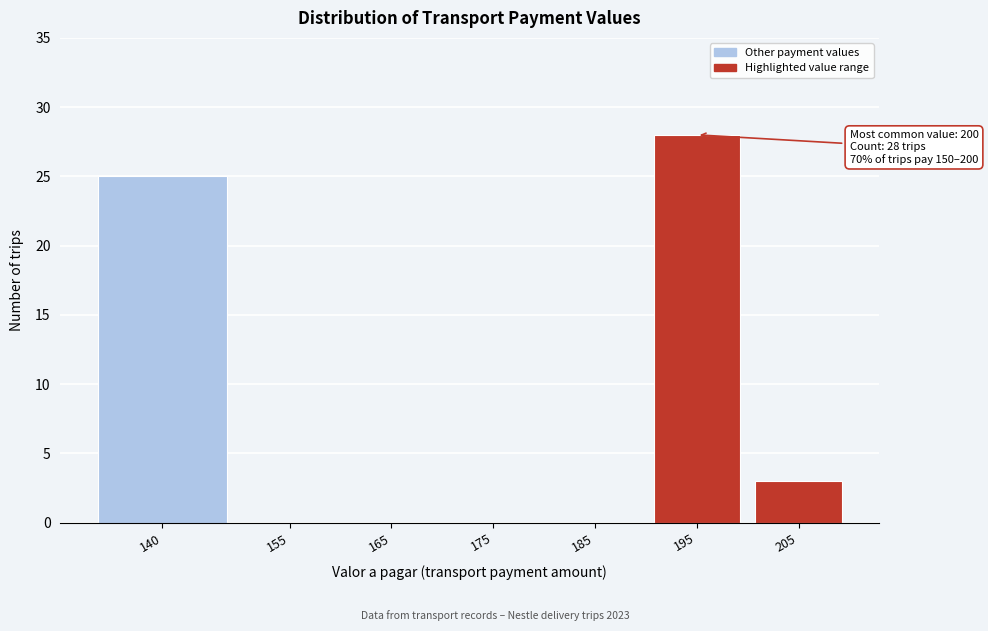

Reading right to left, what are all the values shown in this chart?

205=3	195=28	185=0	175=0	165=0	155=0	140=25